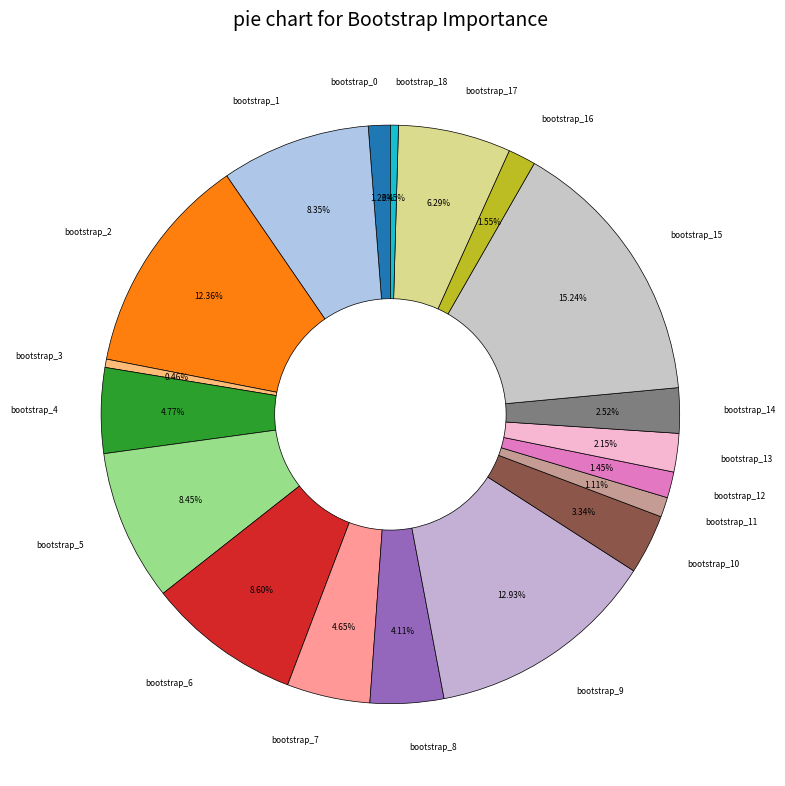

To the nearest percent, what is the difference between the largest and smallest slice percentages?

15%